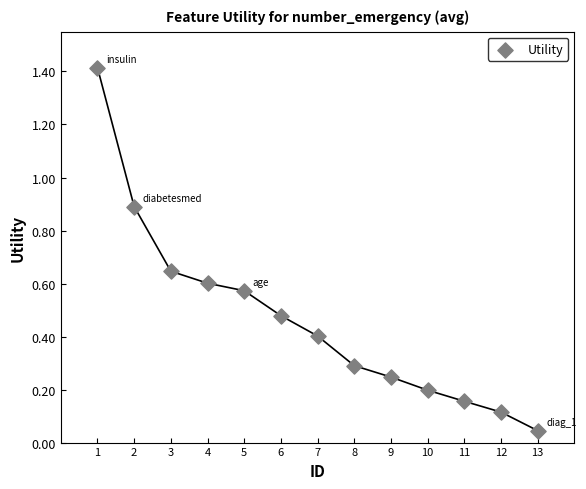

What is the range of Y values (max minus min)?

1.4